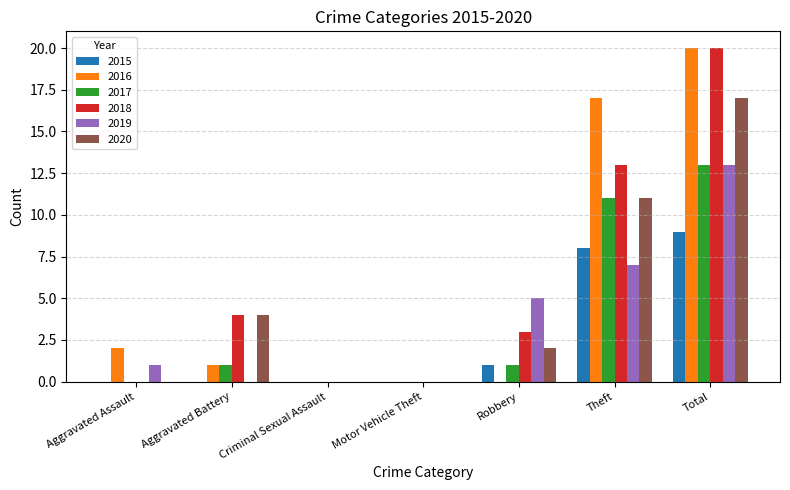

How many categories are shown in the chart?

7